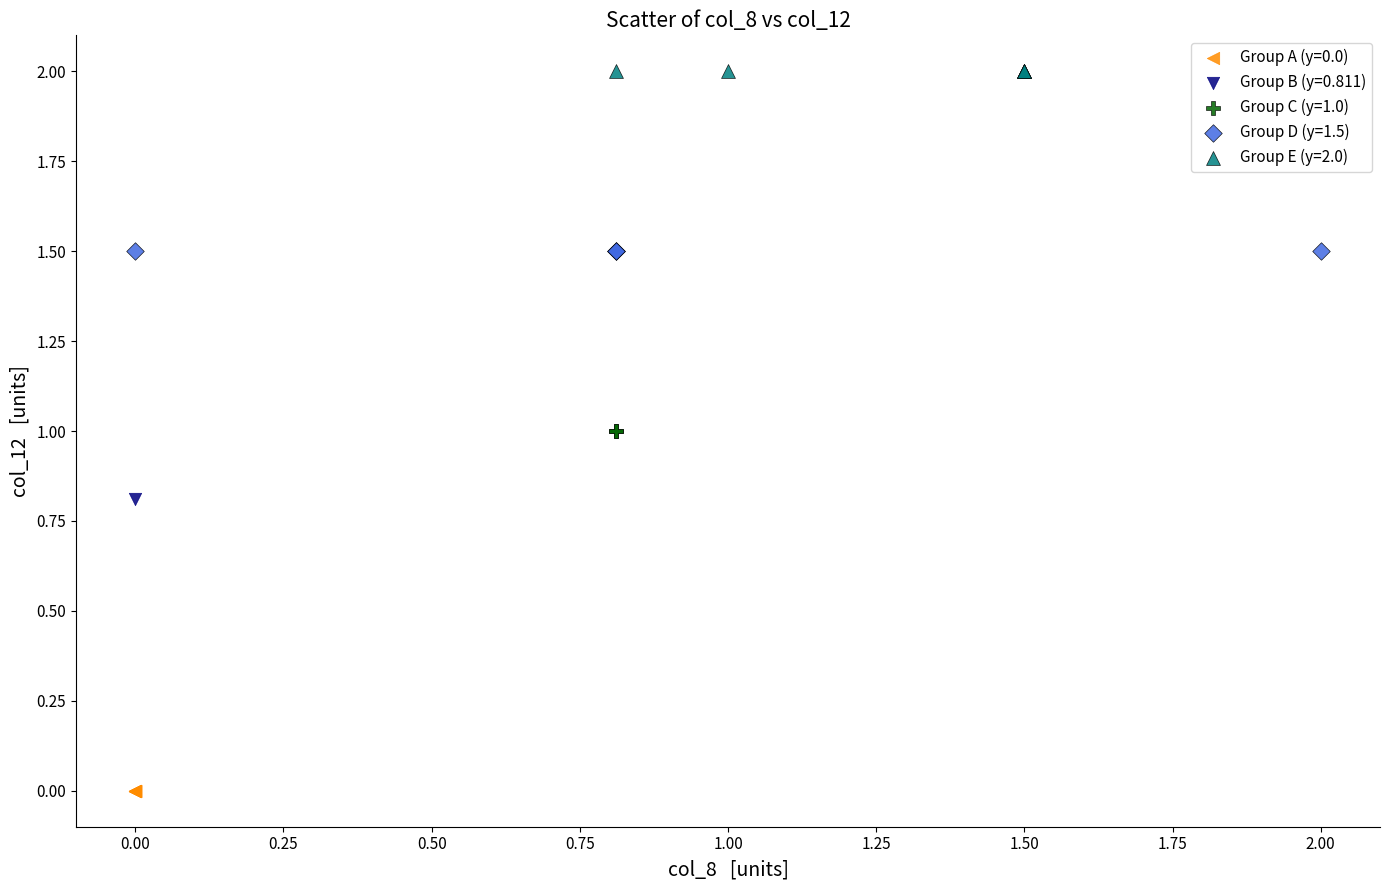

What are all the series names shown in the legend?

Group A (y=0.0), Group B (y=0.811), Group C (y=1.0), Group D (y=1.5), Group E (y=2.0)